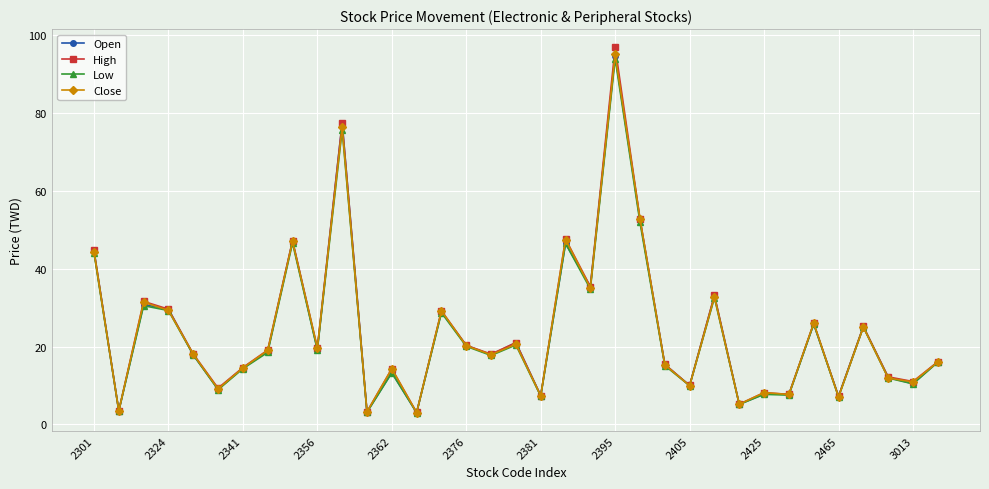

How many categories are shown in the chart?

35